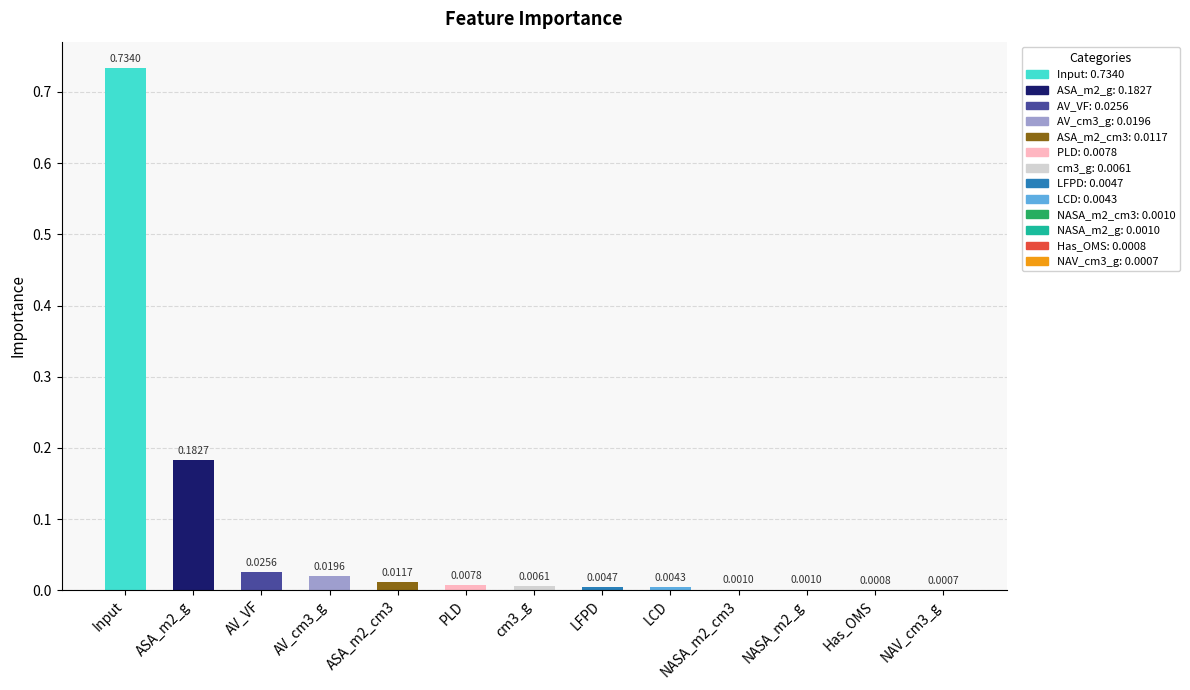

Are the bars horizontal?

No